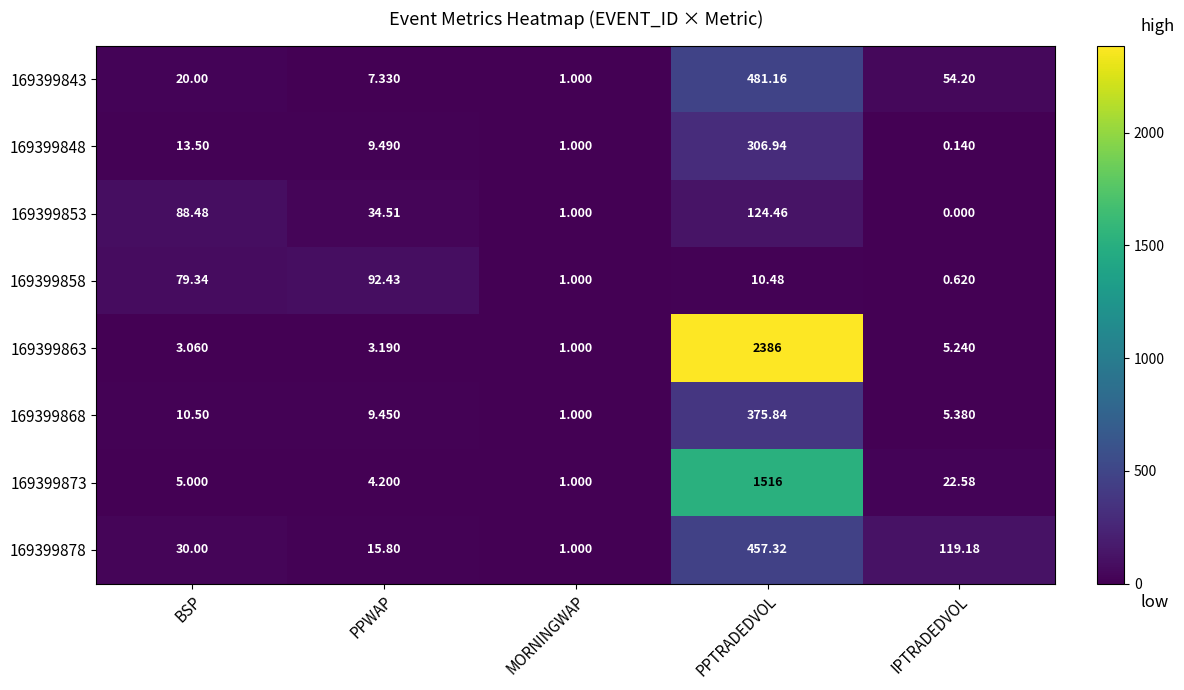

Where does the 169399868 series first go above 9?

BSP